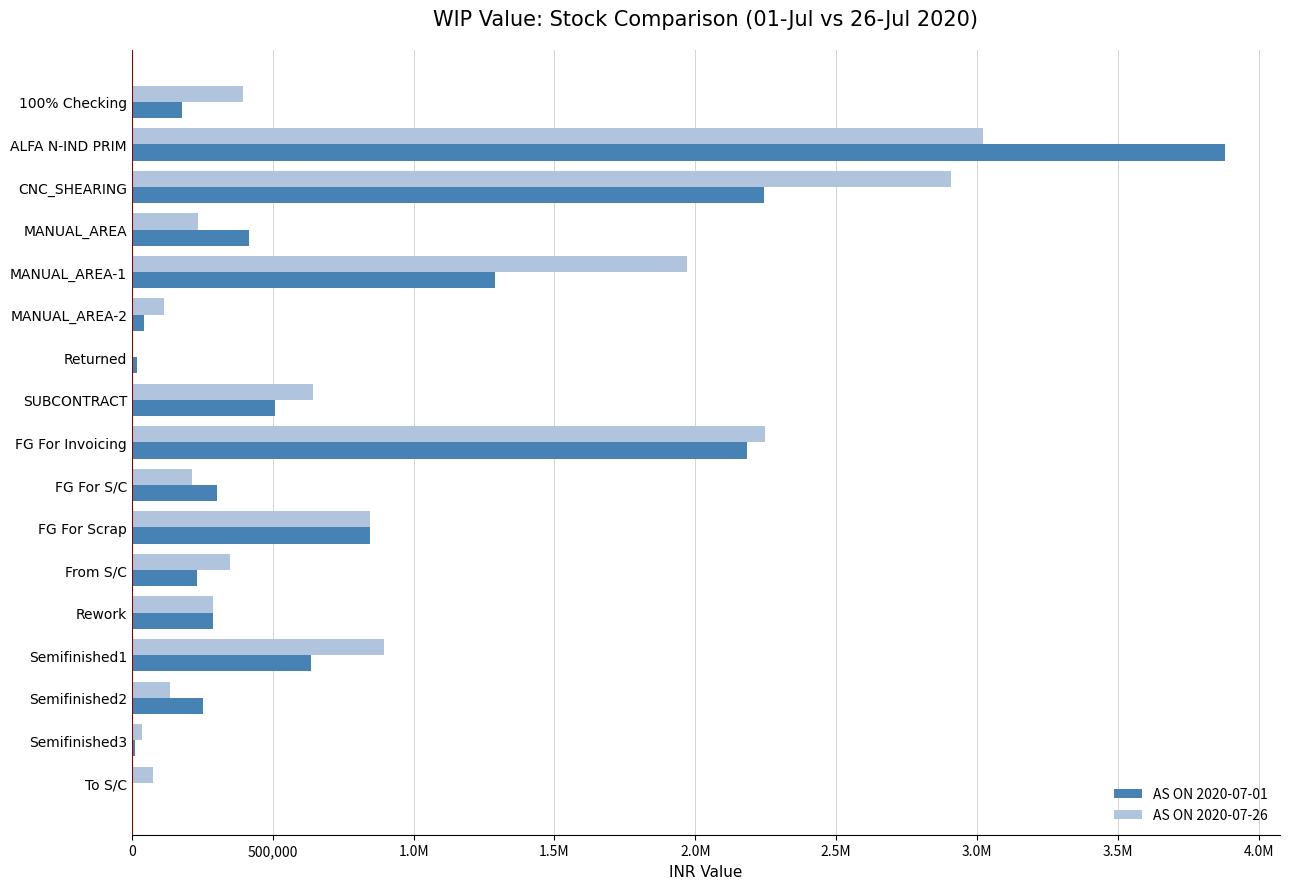

What are all the series names shown in the legend?

AS ON 2020-07-01, AS ON 2020-07-26